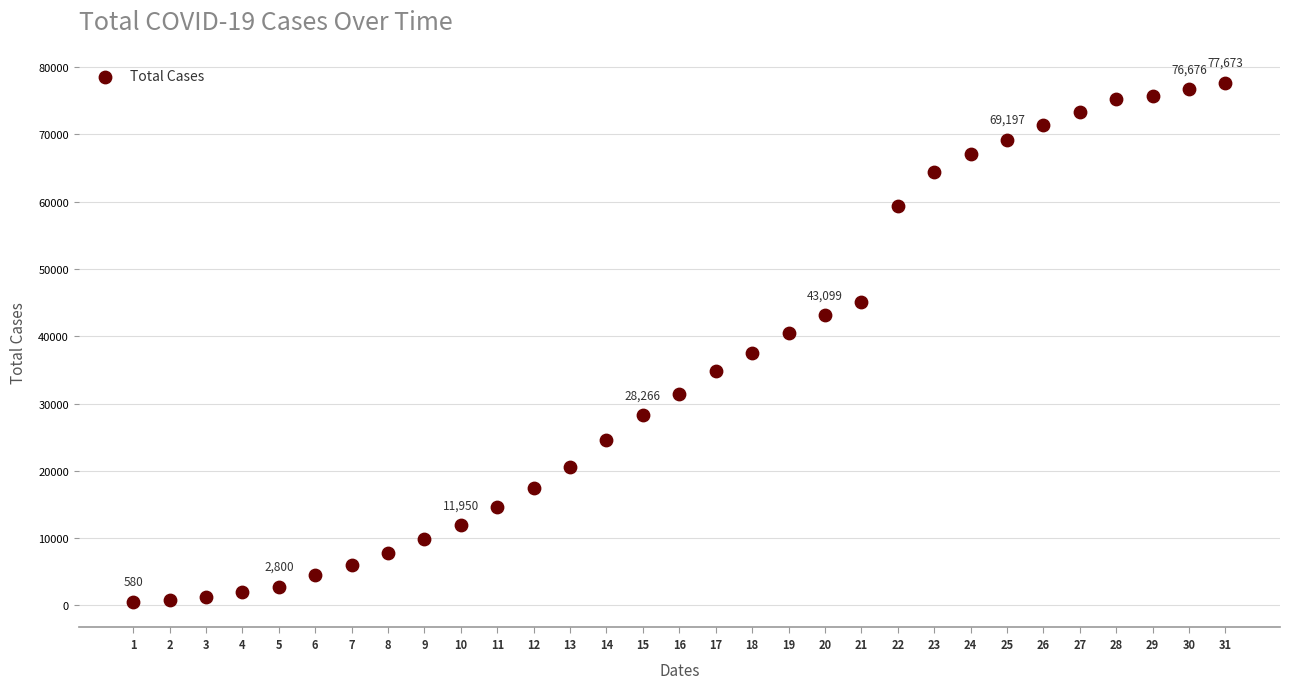

What is the range of X values (max minus min)?

30